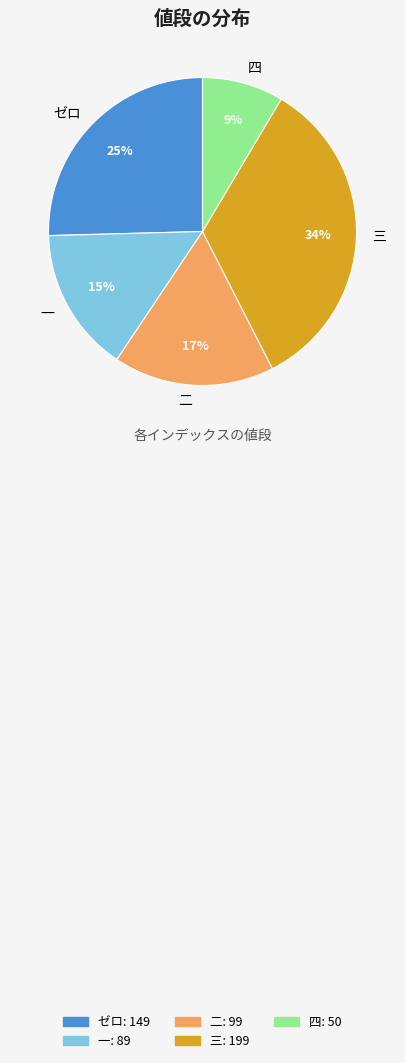

Count the number of slices in the pie.

5